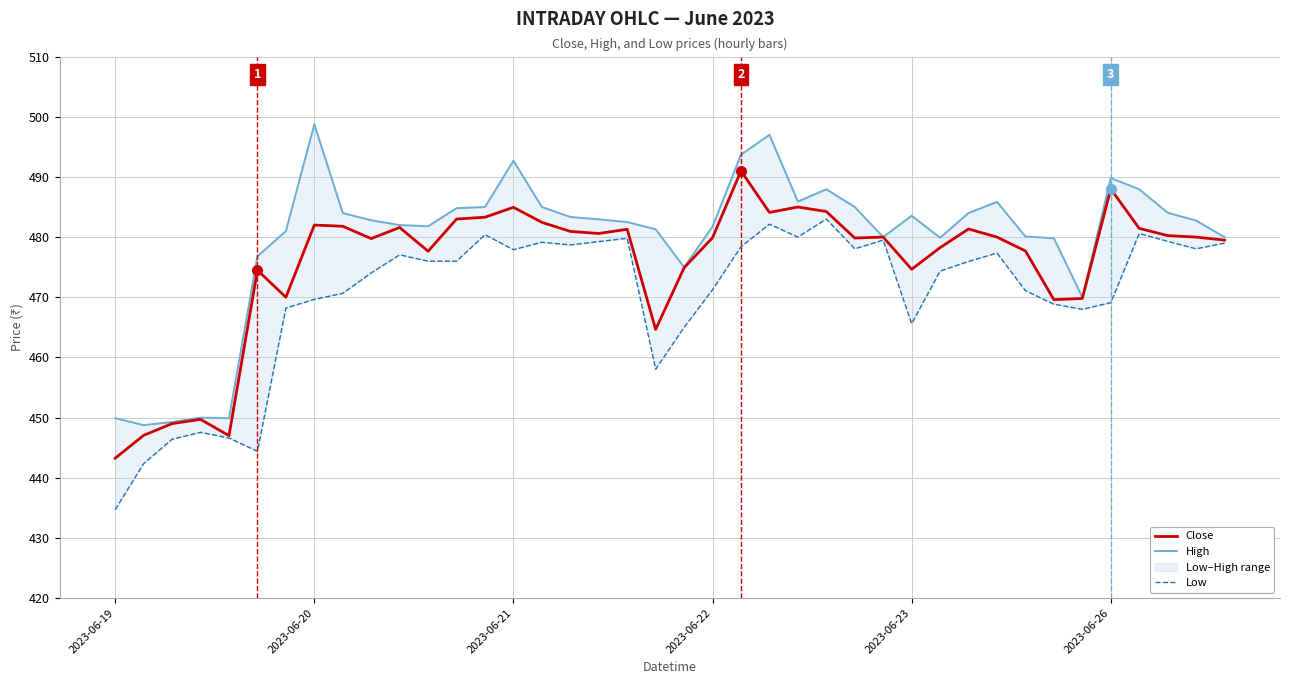

The value of Low at 12 is 628.4. True or false?

False